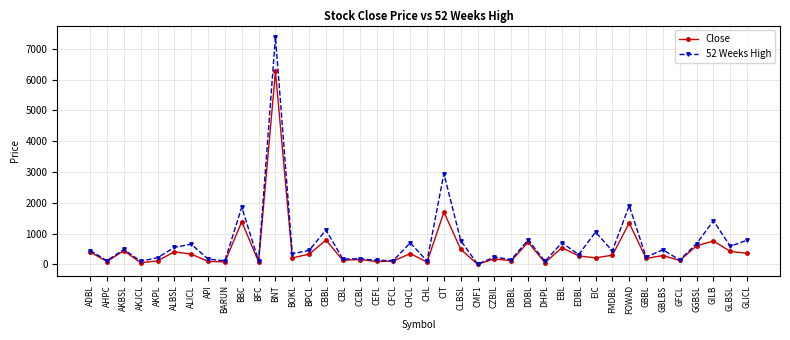

Is it true that Close equals 1345.0 at FOWAD?

True